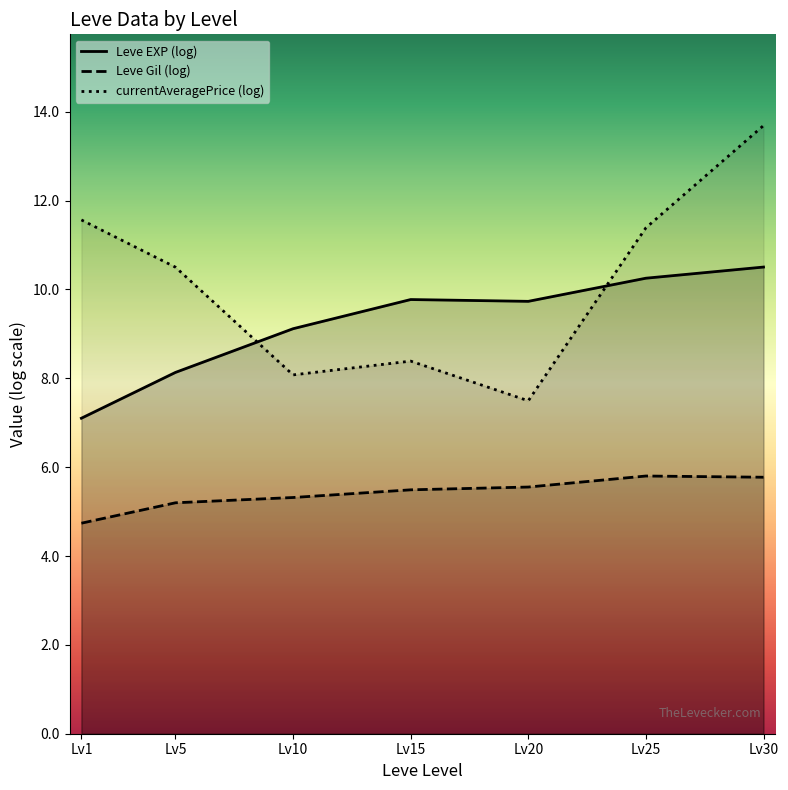

What is the value of the currentAveragePrice (log) point at the 4th from the left?

8.4